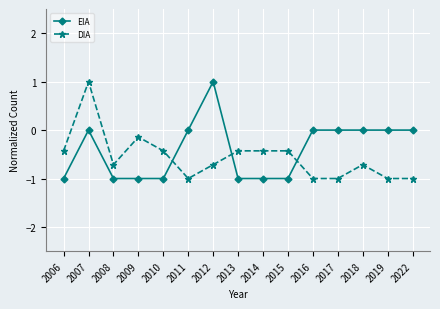

What is the maximum value for EIA?

1.0